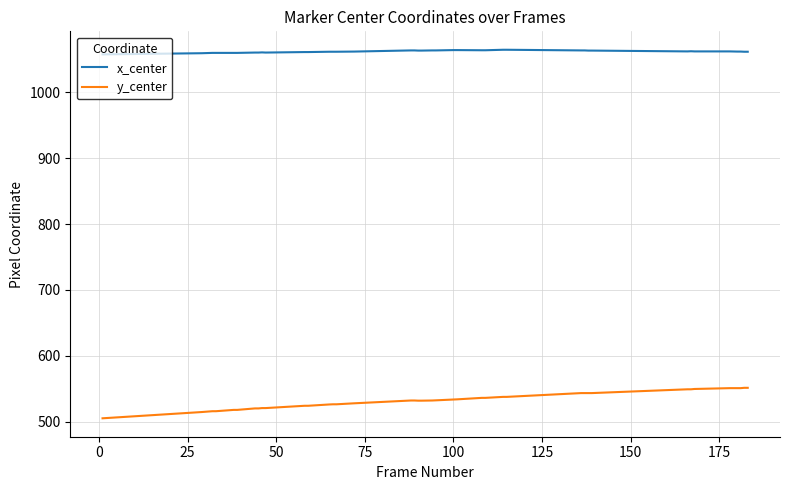

Which series has the largest total across all categories?

x_center